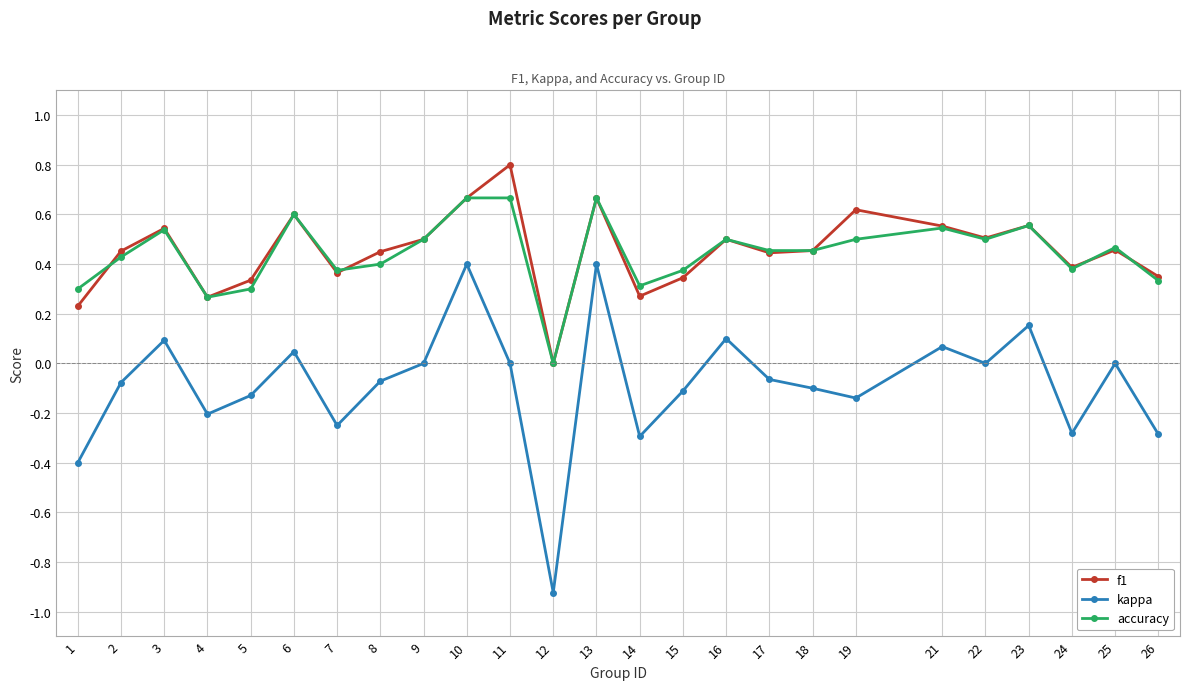

What are all the series names shown in the legend?

f1, kappa, accuracy